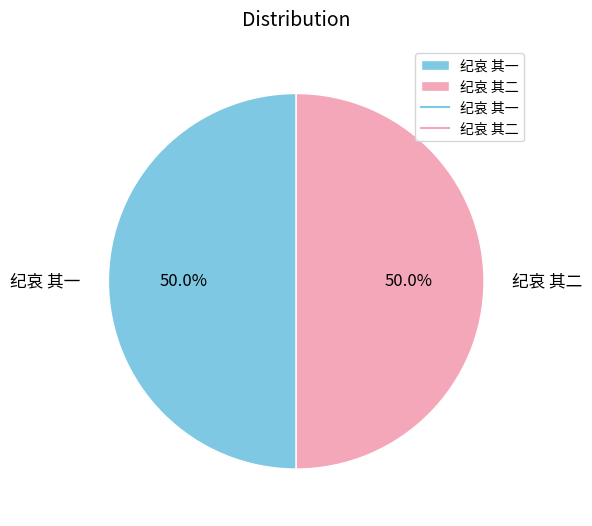

Combined, do 纪哀 其一 and 纪哀 其二 account for over 50%?

Yes